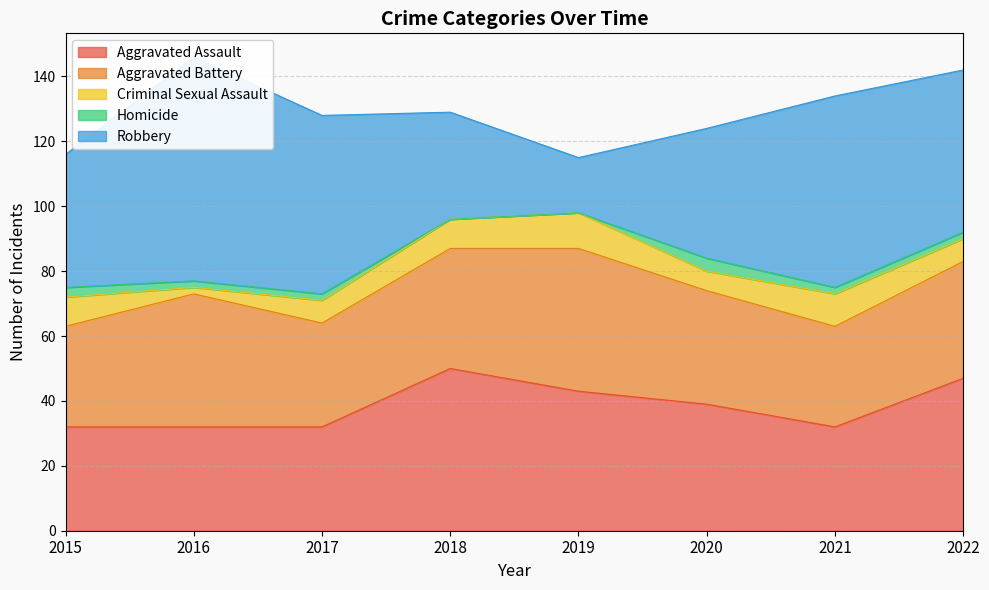

What is the greatest value displayed?

69